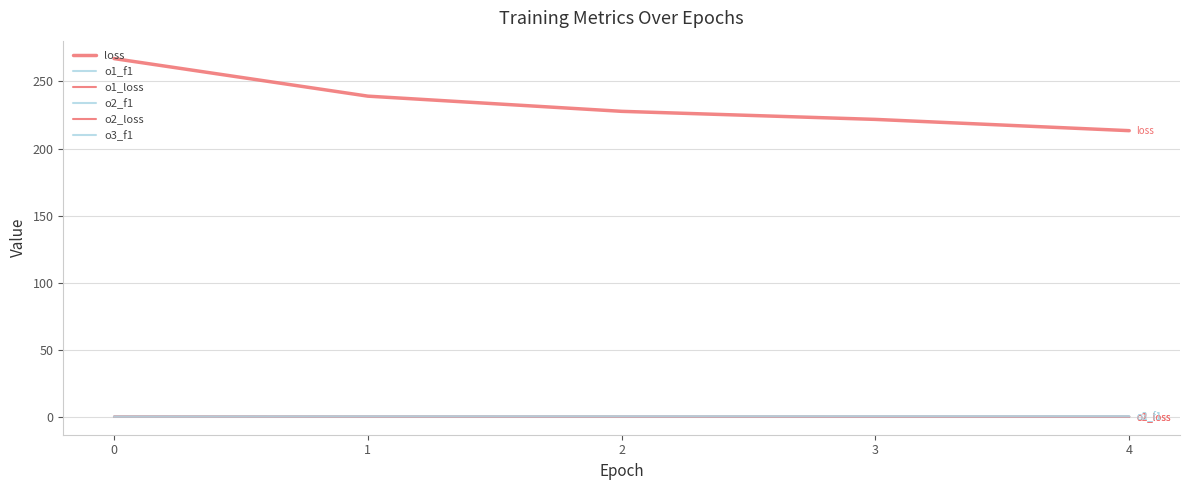

Does the chart have visible grid lines?

Yes